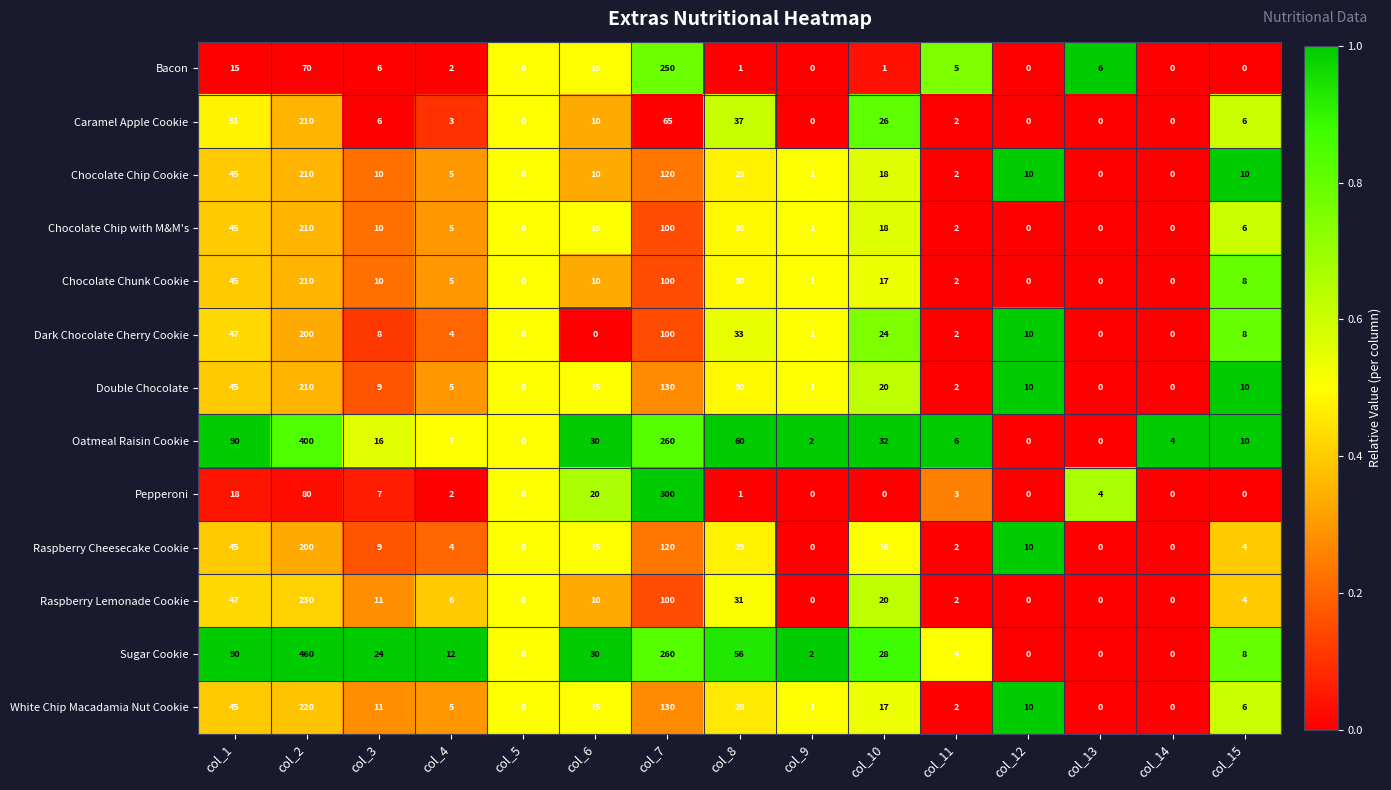

What is the sum of the White Chip Macadamia Nut Cookie values at col_10 and col_9?

18